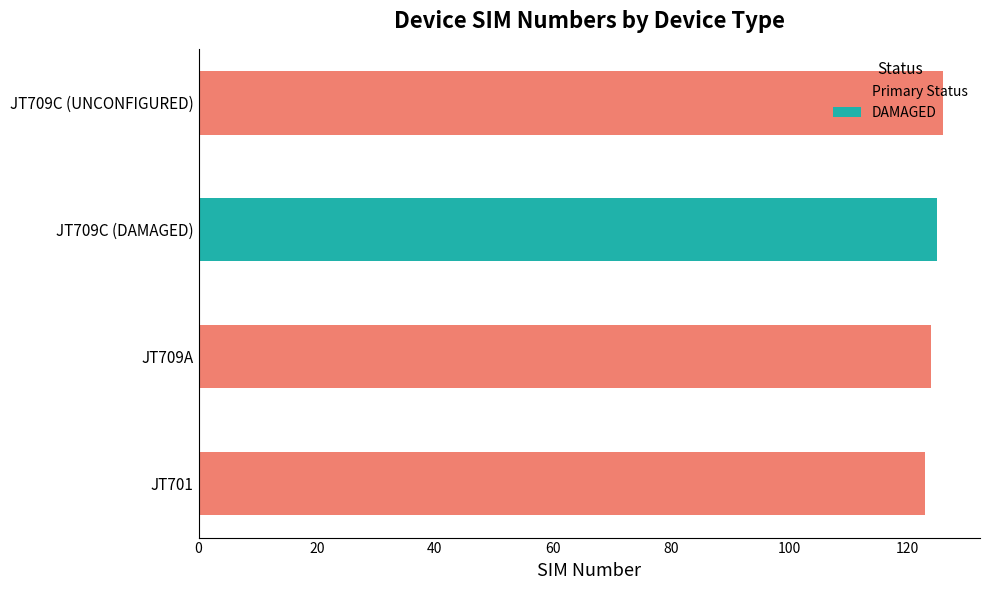

The chart shows a value of 84 at JT709C (UNCONFIGURED). True or false?

False